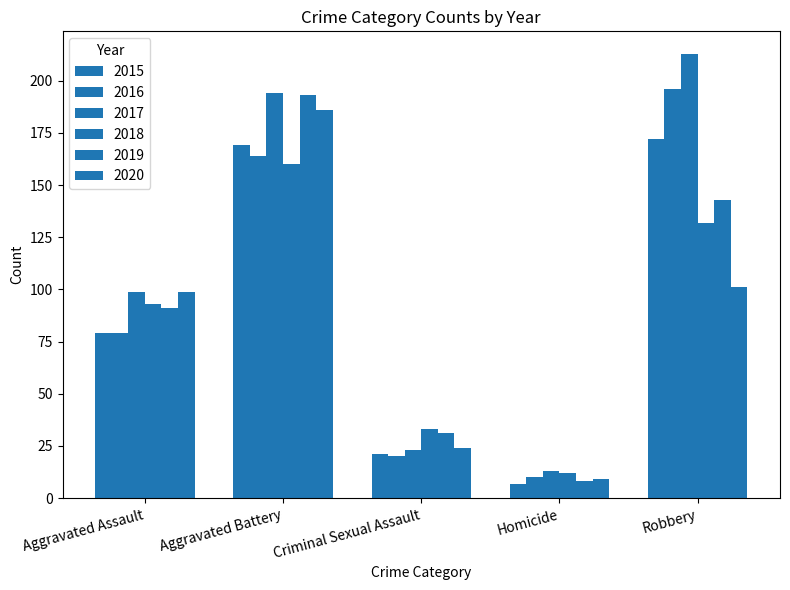

What is the difference between the highest and lowest values at Criminal Sexual Assault?

13